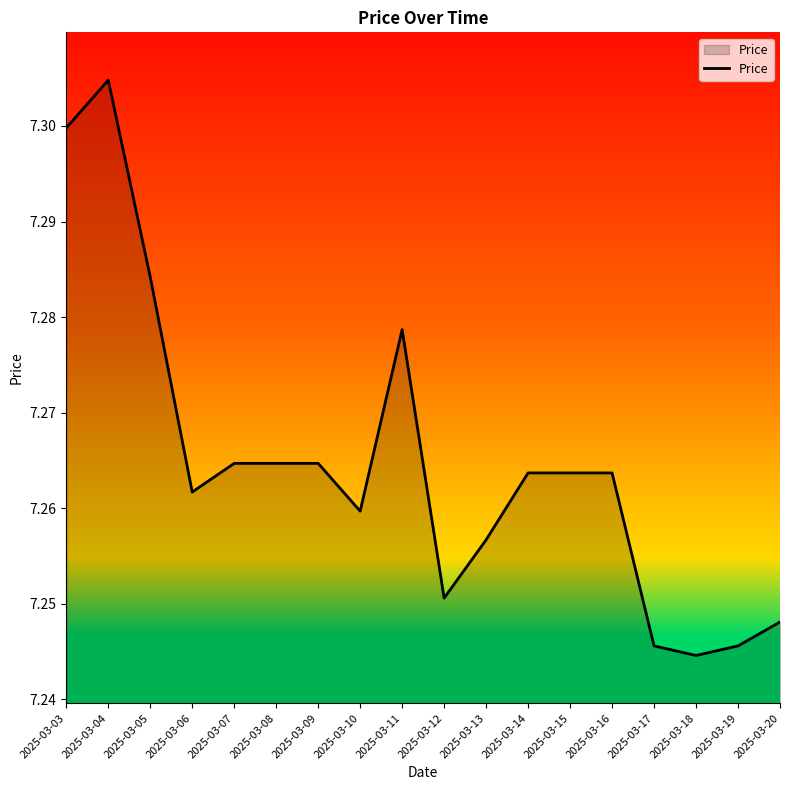

Which label corresponds to the largest value in the chart?

2025-03-04